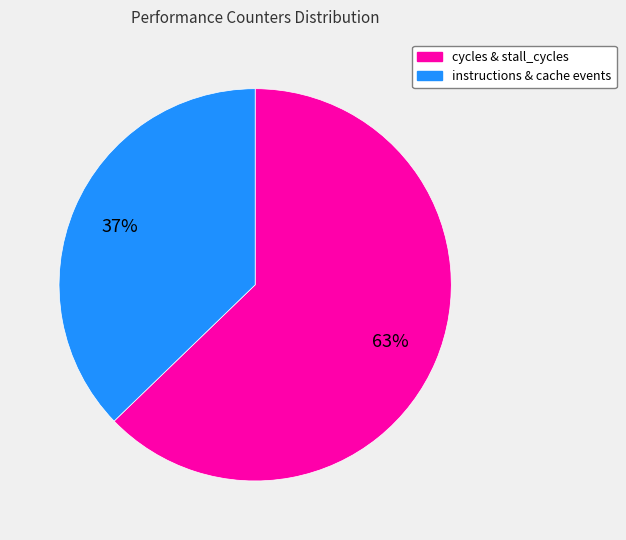

To the nearest percent, what is the average slice percentage?

50%